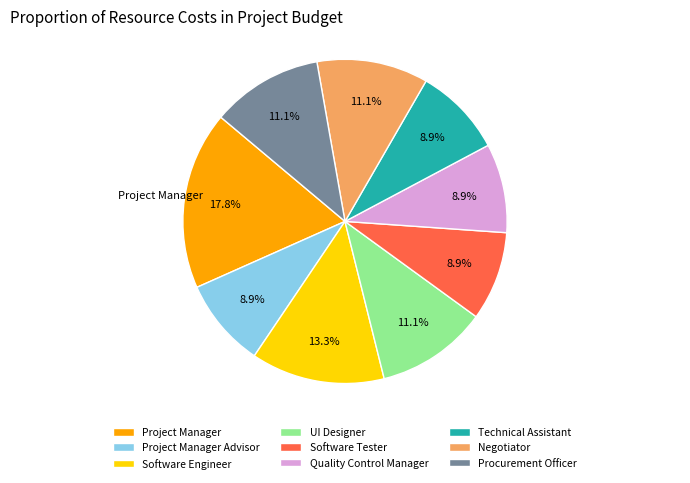

Combined, do Quality Control Manager and Technical Assistant account for over 50%?

No